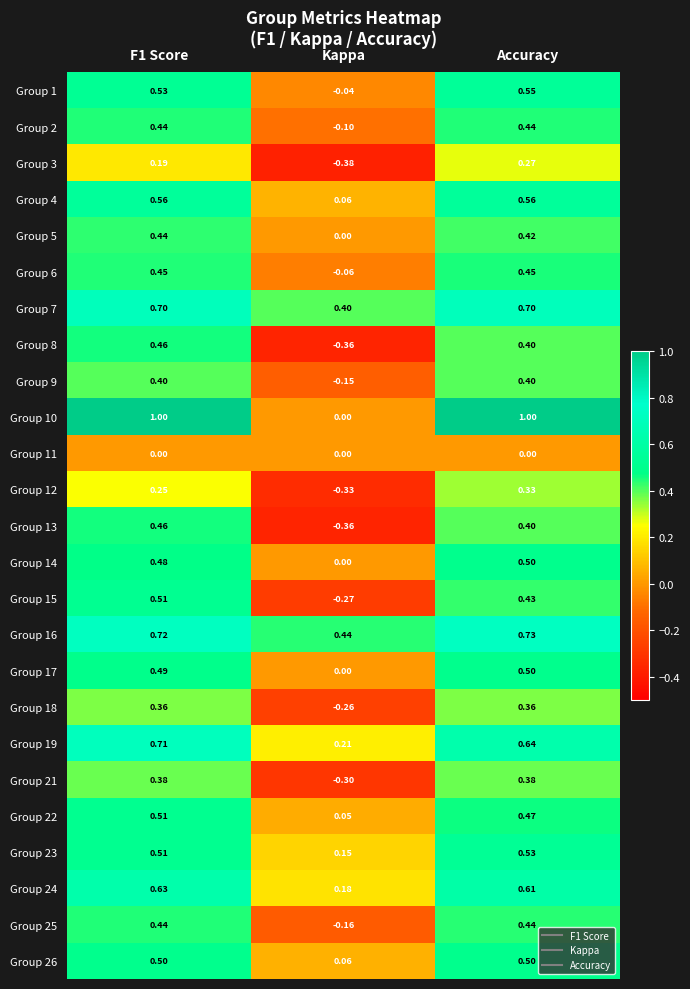

Which series changed the most between Kappa and Accuracy?

Group 10